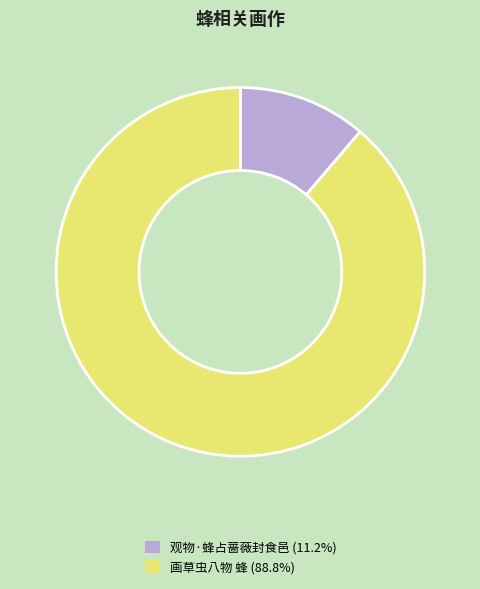

Combined, do 画草虫八物 蜂 and 观物·蜂占蔷薇封食邑 account for over 50%?

Yes